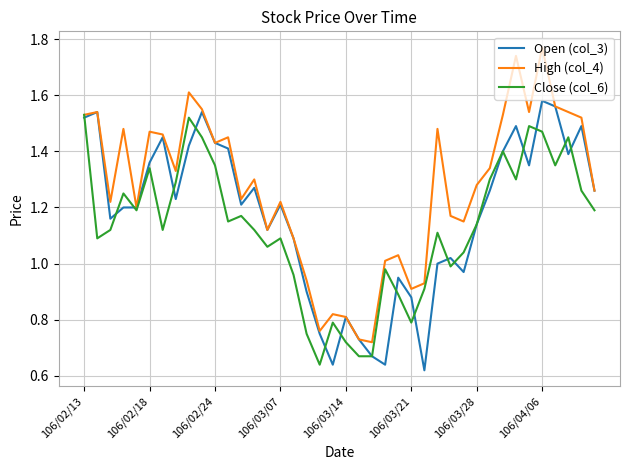

Rank the series by their average value, from lowest to highest.

Close (col_6), Open (col_3), High (col_4)